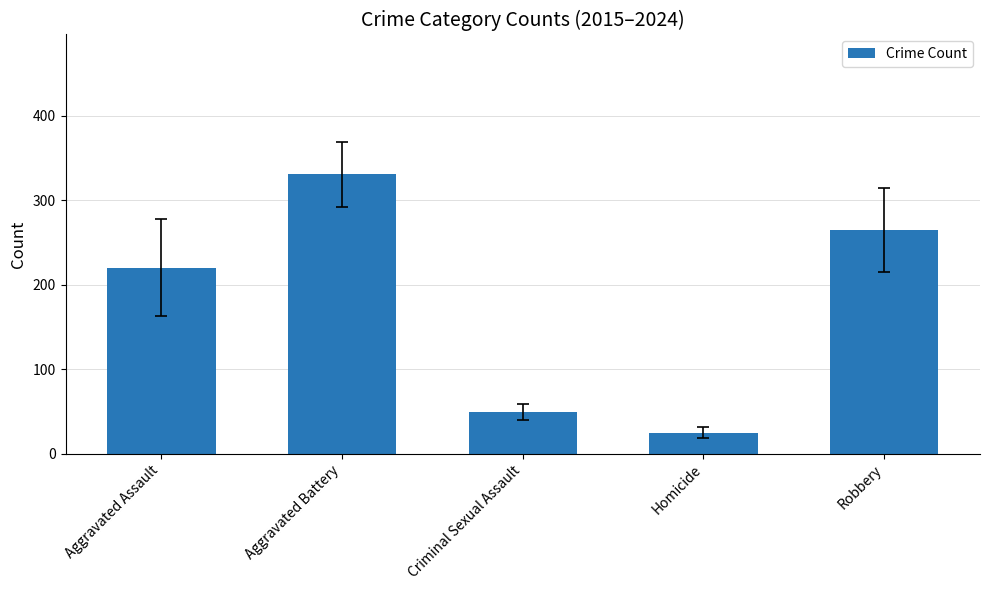

Rank the categories by value from highest to lowest.

Aggravated Battery, Robbery, Aggravated Assault, Criminal Sexual Assault, Homicide